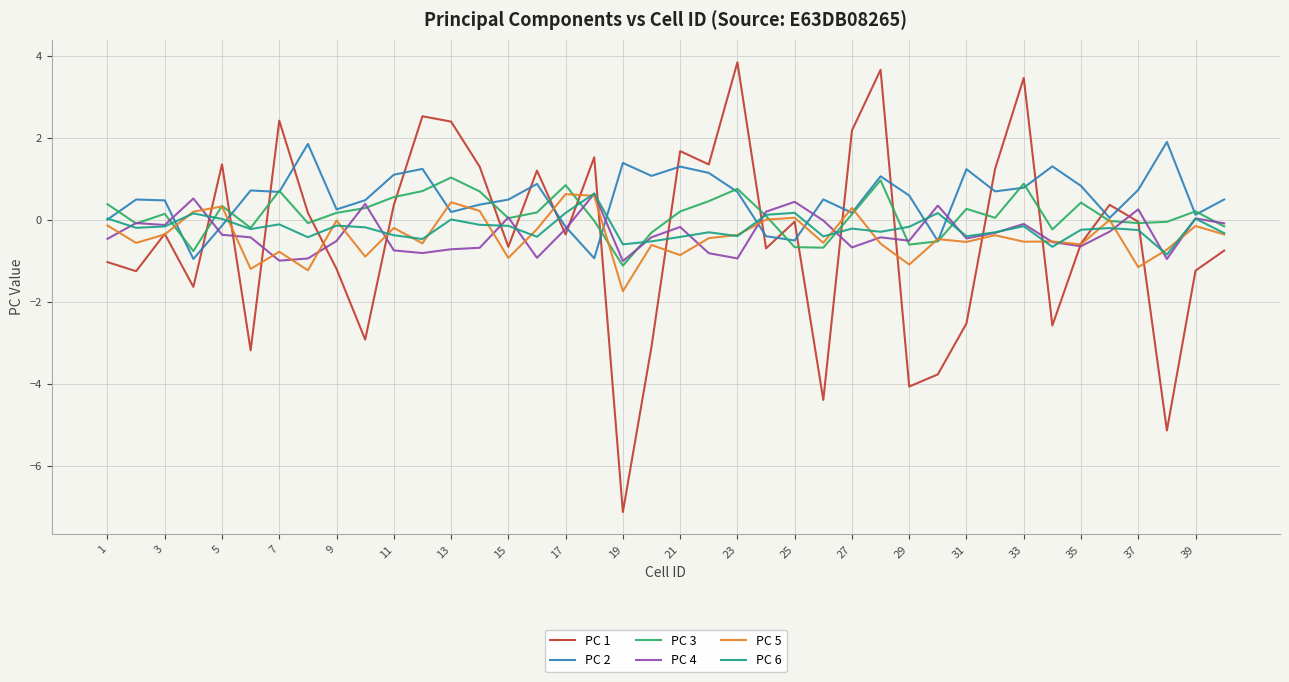

How many distinct data groups are displayed?

6